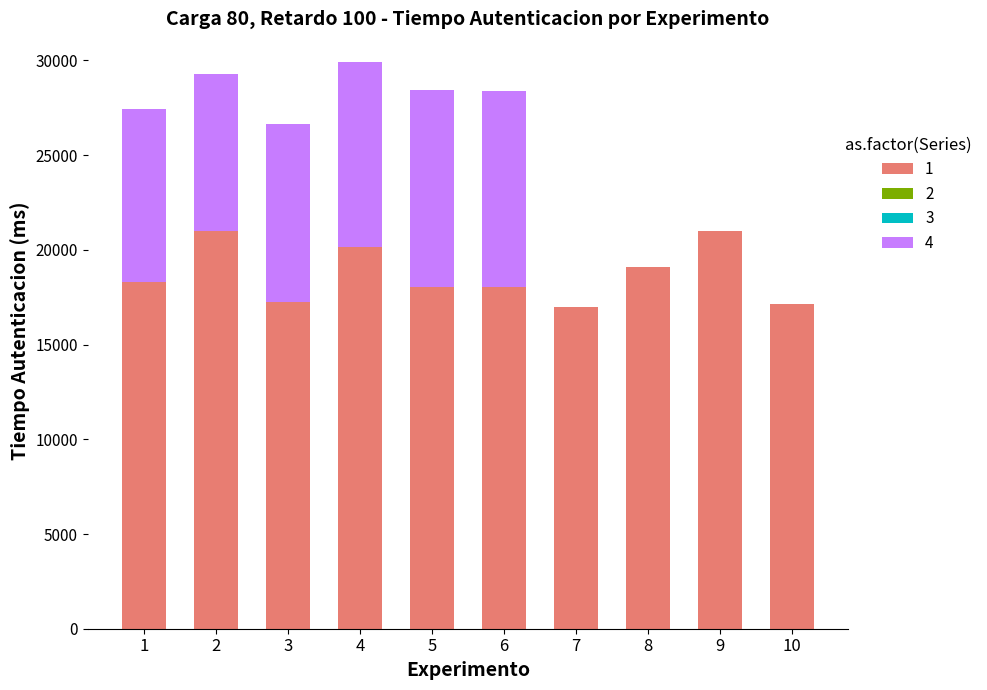

The value of 1 at 8 is 19102. True or false?

True